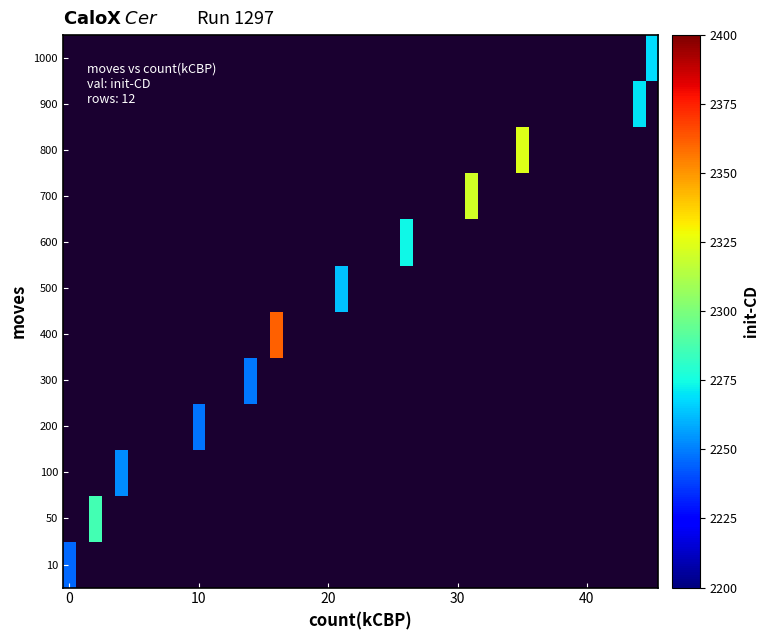

How many 100 values are between 4 and 2253?

2